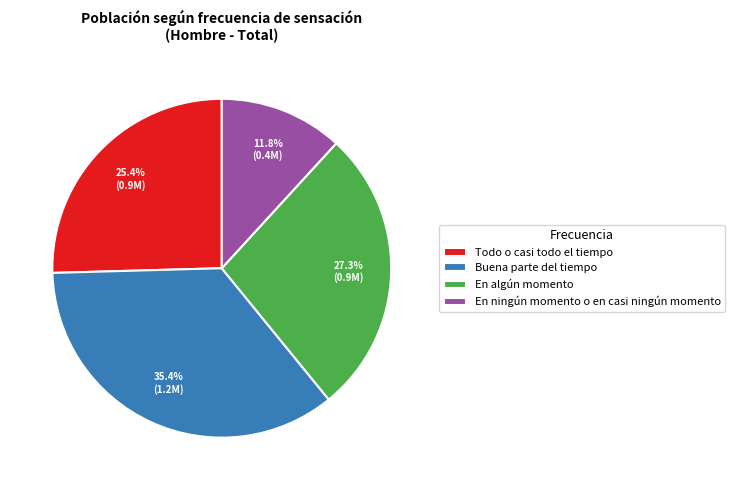

Which slice is the largest?

Buena parte del tiempo